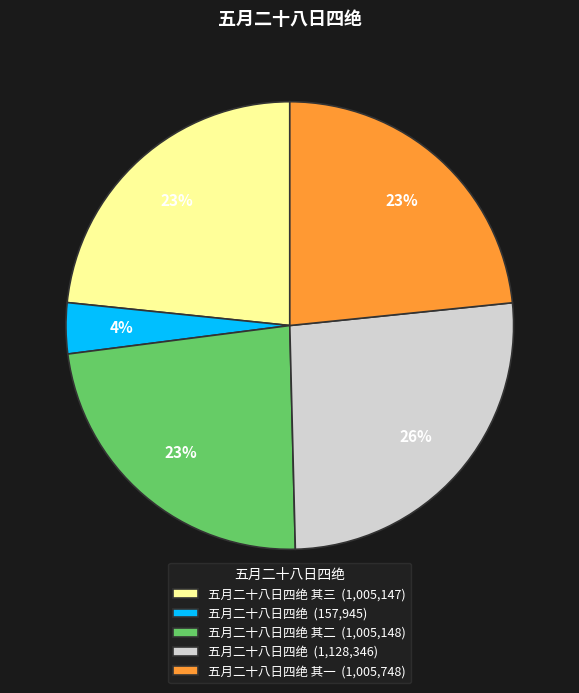

Does any single category account for the majority?

No